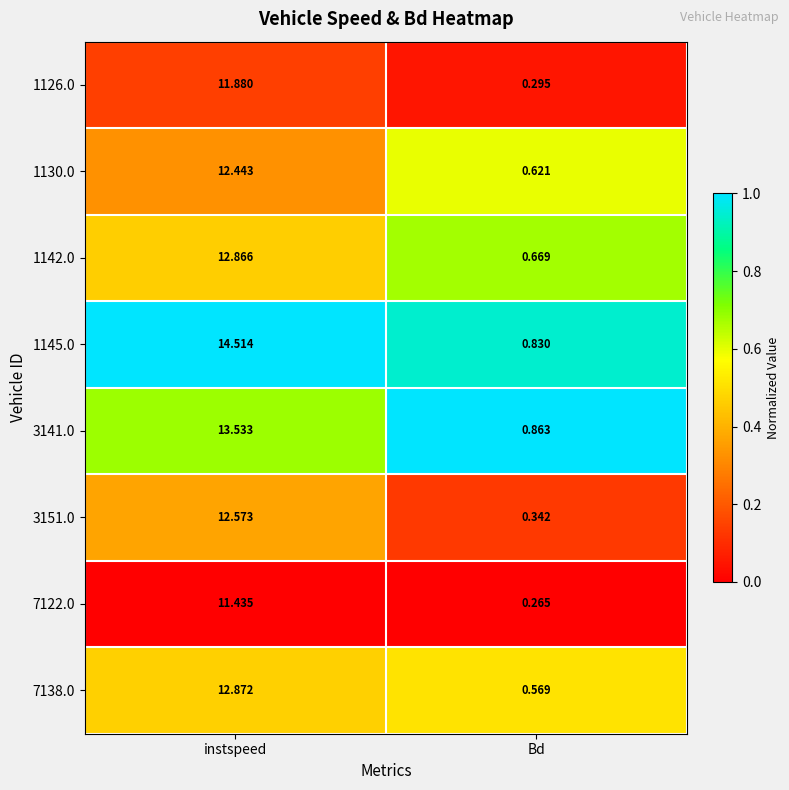

At which category is the sum across all series the highest?

instspeed